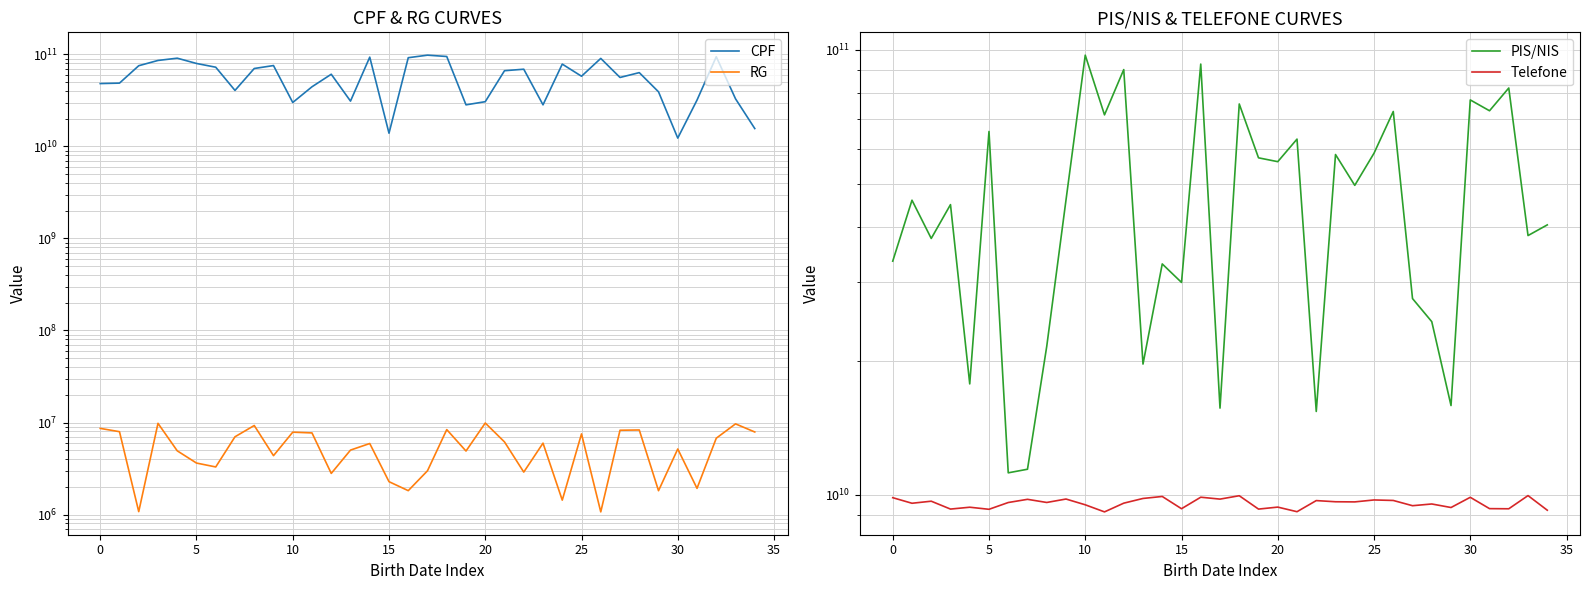

Does the chart display data point markers on the line(s)?

No